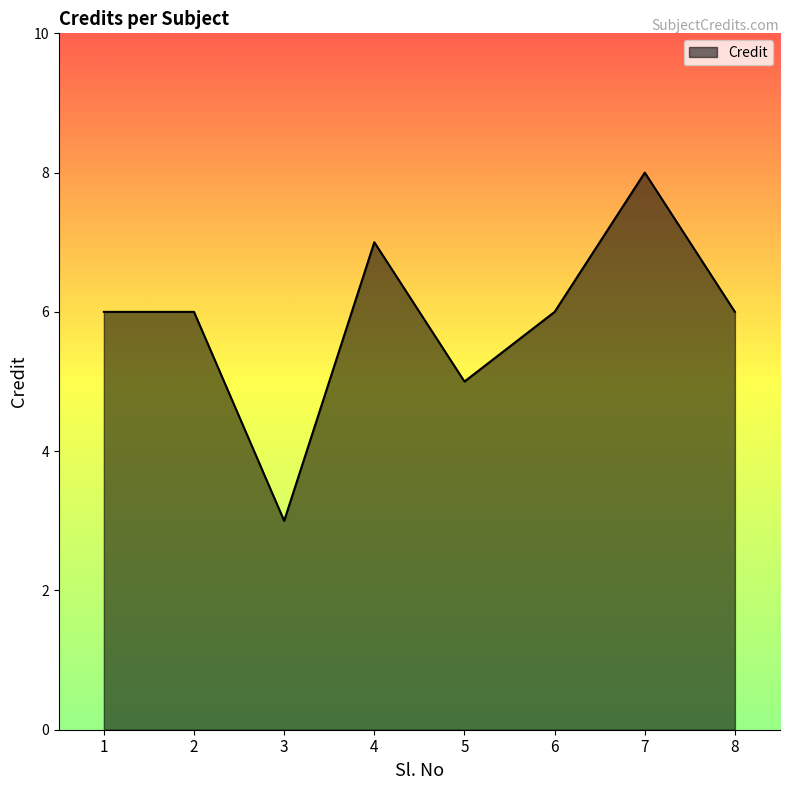

Reading left to right, what are all the values shown in this chart?

1=6	2=6	3=3	4=7	5=5	6=6	7=8	8=6